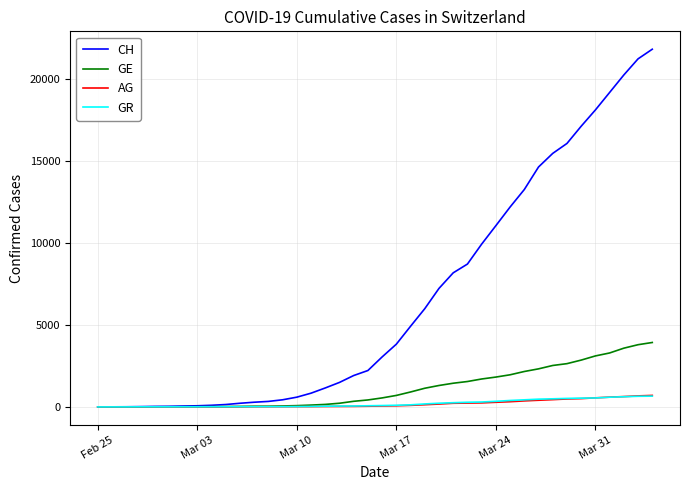

What is the maximum value shown in the chart?

21806